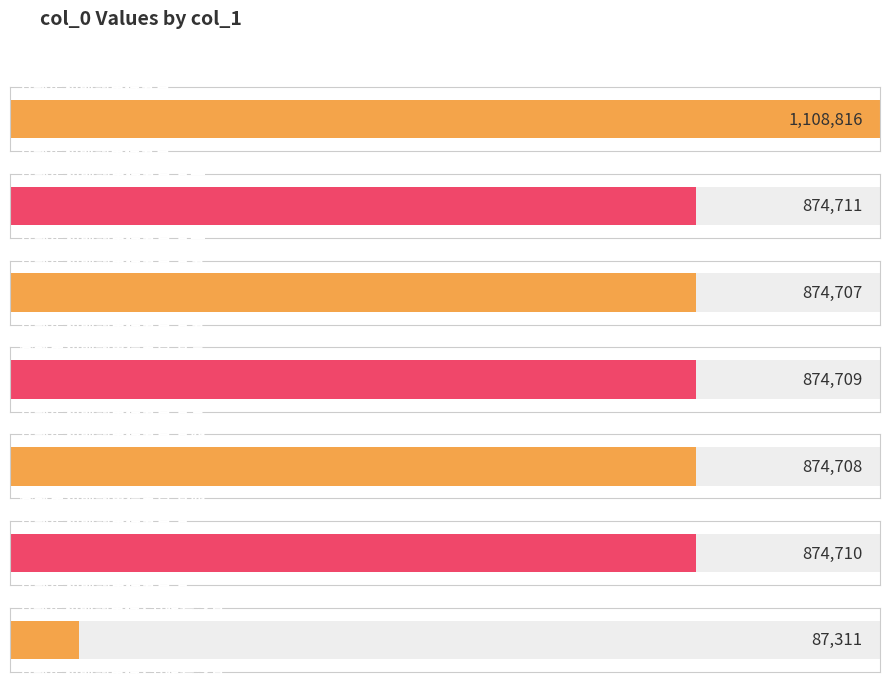

What is the maximum value shown in the chart?

1108816